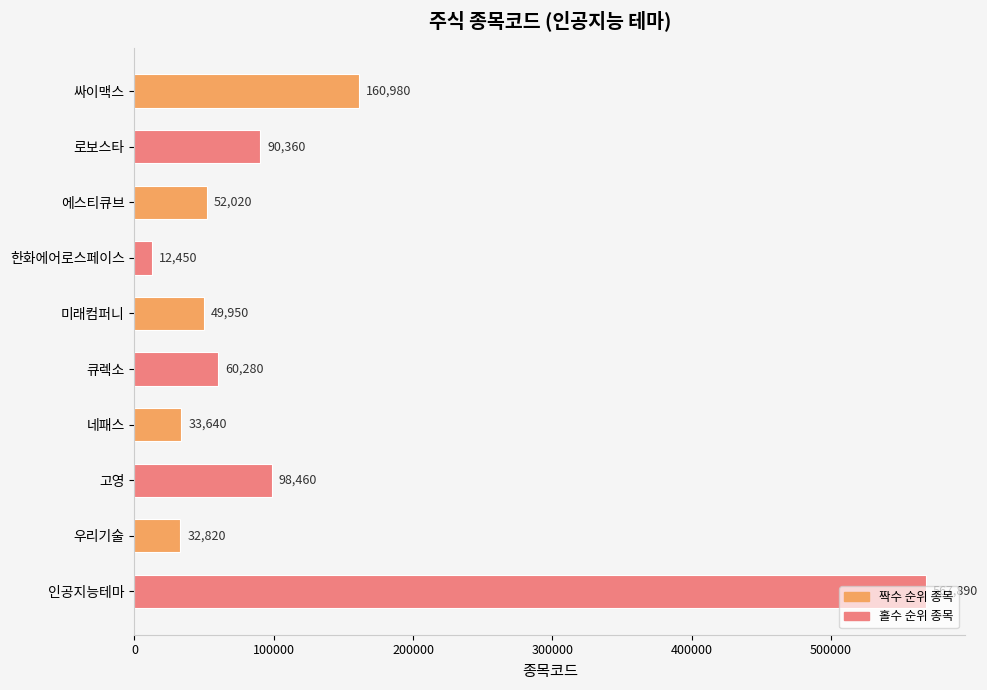

What is the value of the 4th bar from the top?

12450